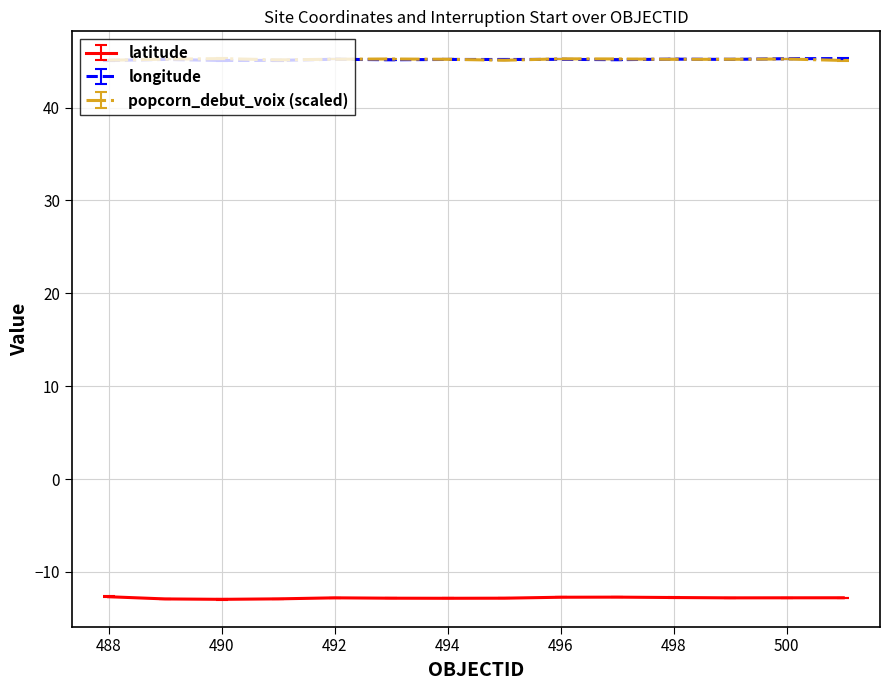

What is the lowest value of the latitude series?

-13.0